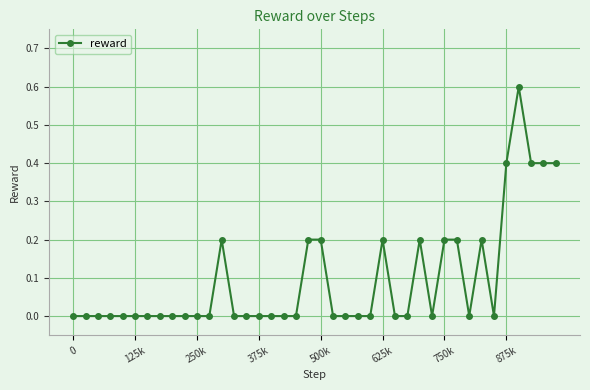

What is the difference between the second highest and second lowest values?

0.4